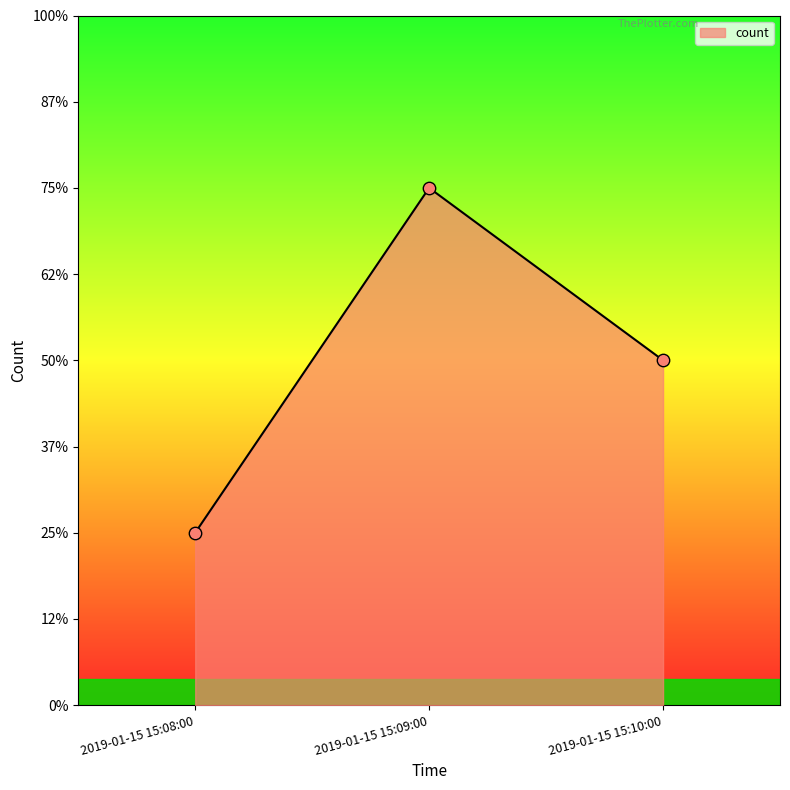

Between 2019-01-15 15:10:00 and 2019-01-15 15:08:00, which is larger?

2019-01-15 15:10:00